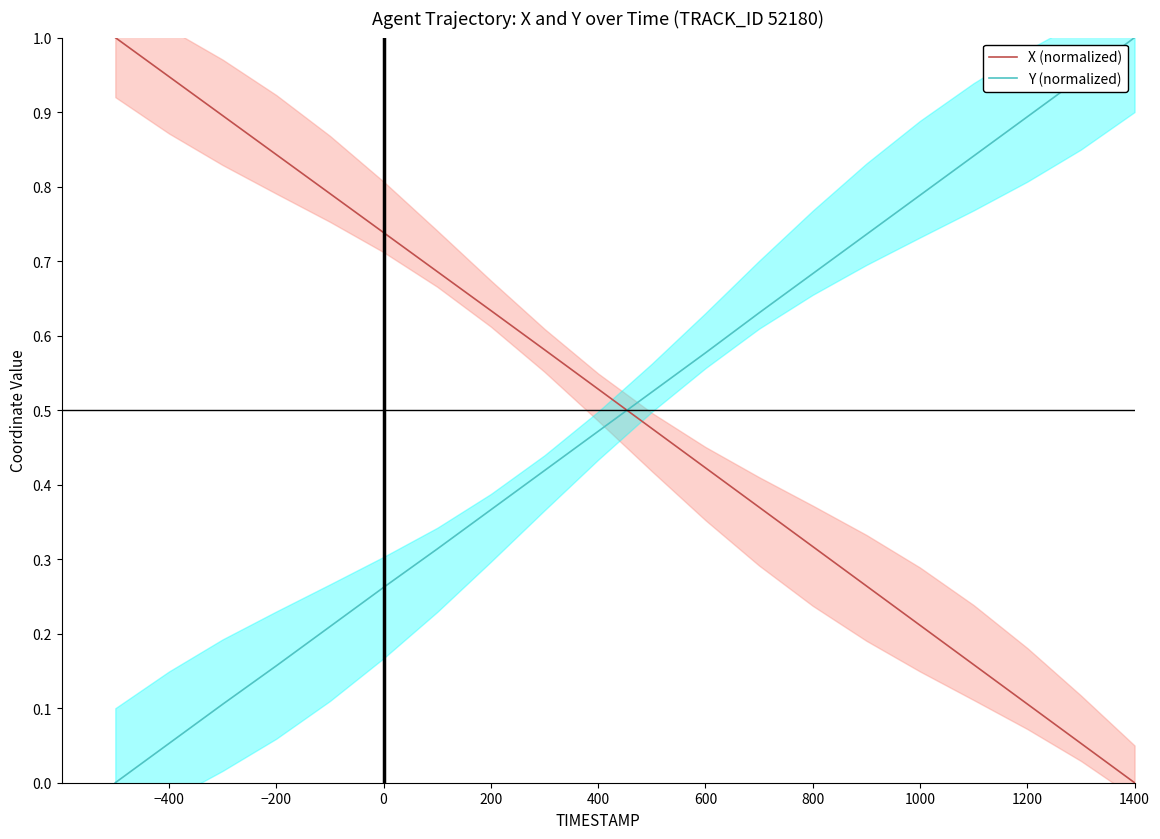

True or false: Y (normalized) and X (normalized) intersect in this chart.

True